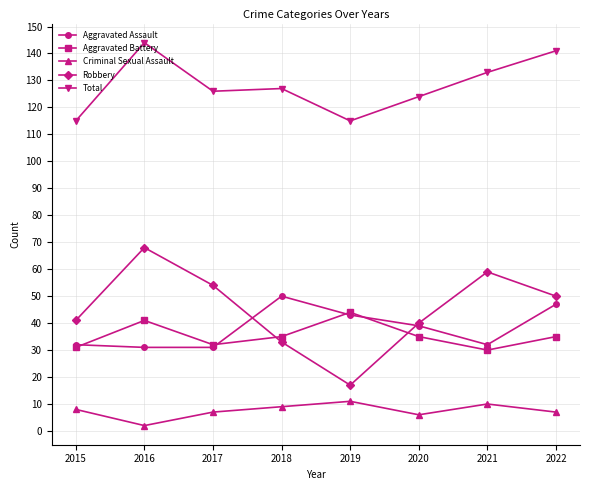

What is the value of the Aggravated Assault point at the 4th from the left?

50